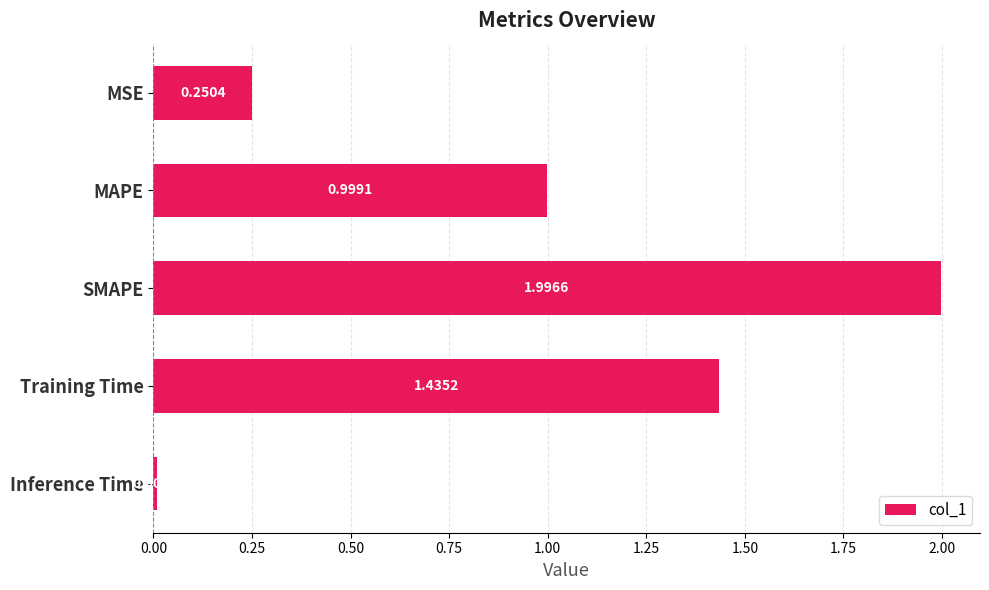

What is the greatest value displayed?

2.0